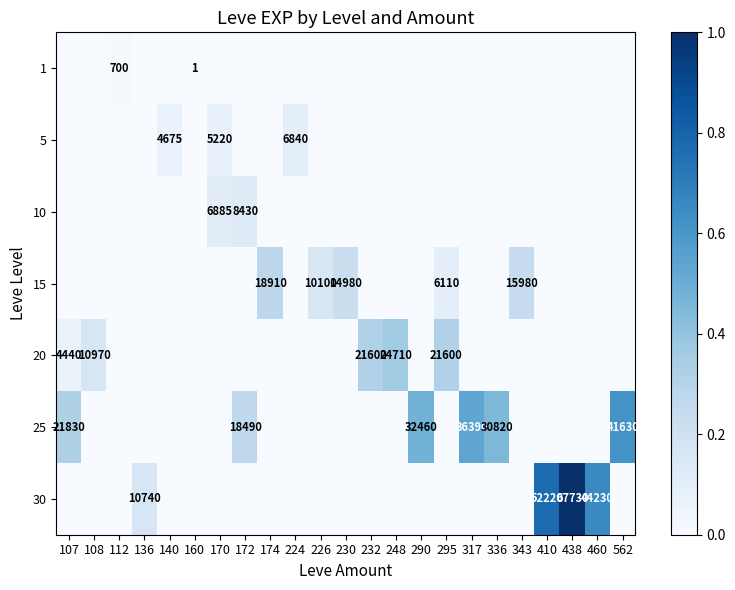

Reading left to right, transcribe all the data shown in this chart.

row_0: 107=0.0	108=0.0	112=0.0	136=0.0	140=0.0	160=0.0	170=0.0	172=0.0	174=0.0	224=0.0	226=0.0	230=0.0	232=0.0	248=0.0	290=0.0	295=0.0	317=0.0	336=0.0	343=0.0	410=0.0	438=0.0	460=0.0	562=0.0
row_1: 107=0.0	108=0.0	112=0.0	136=0.0	140=0.1	160=0.0	170=0.1	172=0.0	174=0.0	224=0.1	226=0.0	230=0.0	232=0.0	248=0.0	290=0.0	295=0.0	317=0.0	336=0.0	343=0.0	410=0.0	438=0.0	460=0.0	562=0.0
row_2: 107=0.0	108=0.0	112=0.0	136=0.0	140=0.0	160=0.0	170=0.1	172=0.1	174=0.0	224=0.0	226=0.0	230=0.0	232=0.0	248=0.0	290=0.0	295=0.0	317=0.0	336=0.0	343=0.0	410=0.0	438=0.0	460=0.0	562=0.0
row_3: 107=0.0	108=0.0	112=0.0	136=0.0	140=0.0	160=0.0	170=0.0	172=0.0	174=0.3	224=0.0	226=0.1	230=0.2	232=0.0	248=0.0	290=0.0	295=0.1	317=0.0	336=0.0	343=0.2	410=0.0	438=0.0	460=0.0	562=0.0
row_4: 107=0.1	108=0.2	112=0.0	136=0.0	140=0.0	160=0.0	170=0.0	172=0.0	174=0.0	224=0.0	226=0.0	230=0.0	232=0.3	248=0.4	290=0.0	295=0.3	317=0.0	336=0.0	343=0.0	410=0.0	438=0.0	460=0.0	562=0.0
row_5: 107=0.3	108=0.0	112=0.0	136=0.0	140=0.0	160=0.0	170=0.0	172=0.3	174=0.0	224=0.0	226=0.0	230=0.0	232=0.0	248=0.0	290=0.5	295=0.0	317=0.5	336=0.5	343=0.0	410=0.0	438=0.0	460=0.0	562=0.6
row_6: 107=0.0	108=0.0	112=0.0	136=0.2	140=0.0	160=0.0	170=0.0	172=0.0	174=0.0	224=0.0	226=0.0	230=0.0	232=0.0	248=0.0	290=0.0	295=0.0	317=0.0	336=0.0	343=0.0	410=0.8	438=1.0	460=0.7	562=0.0